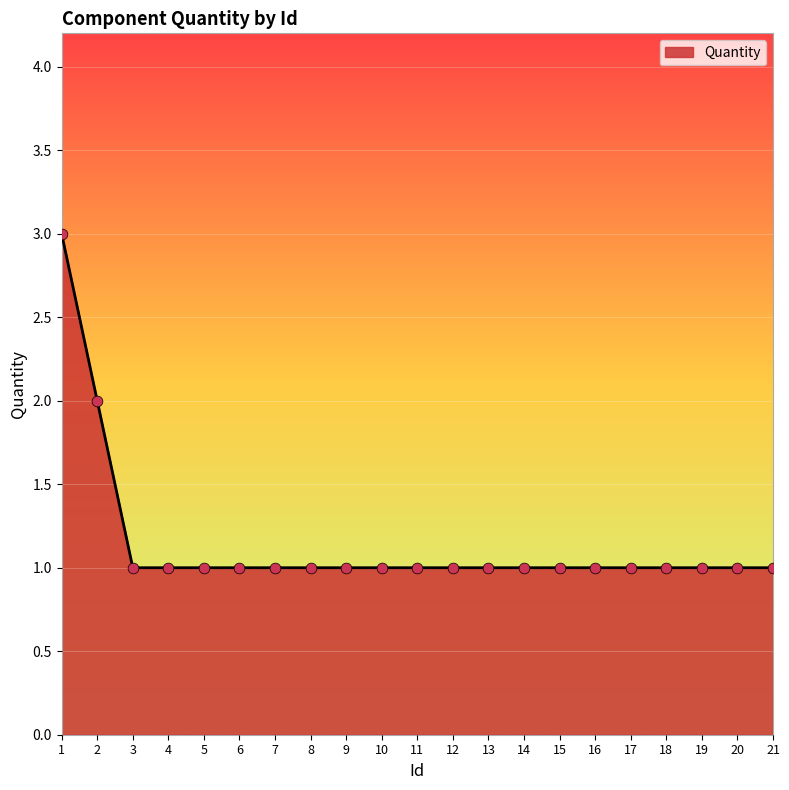

Approximately how many times larger is the value at 1 compared to 17?

3.0